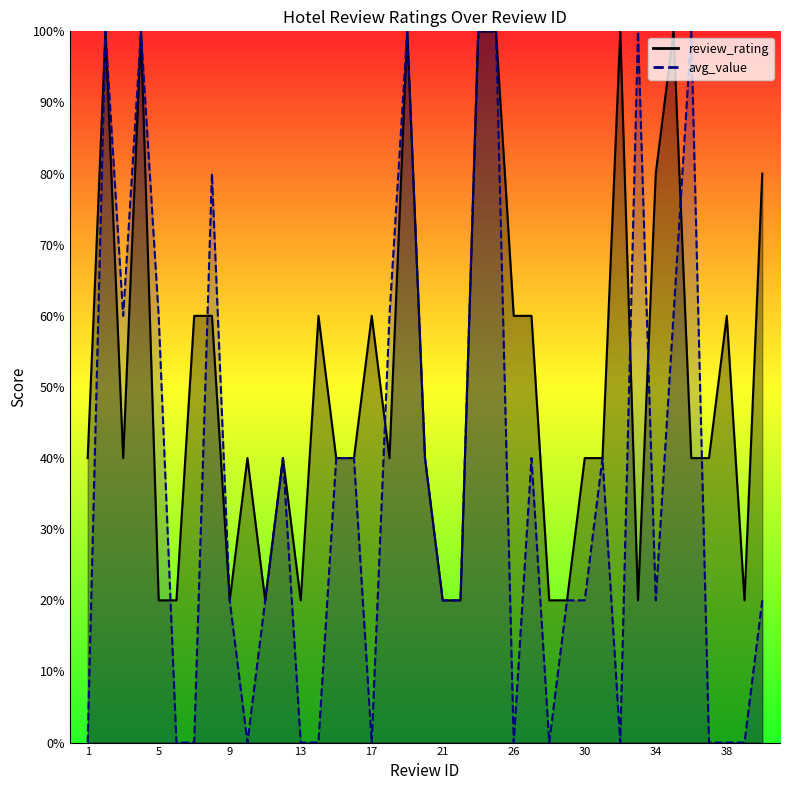

At which category is the sum across all series the highest?

2